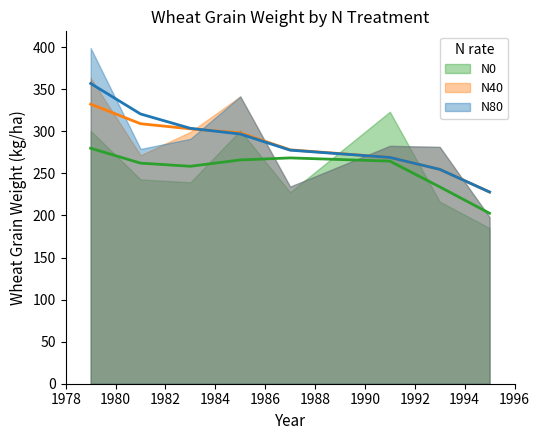

Which series has the largest total across all categories?

N80